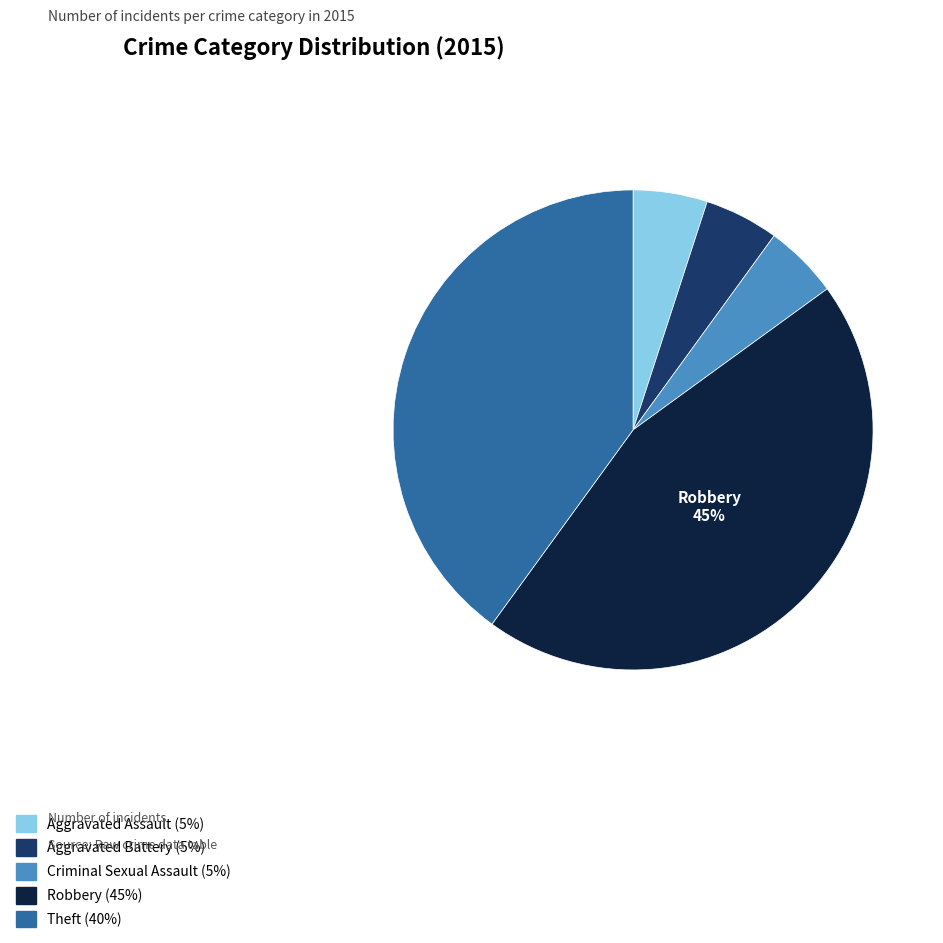

To the nearest percent, what is the average slice percentage?

20%